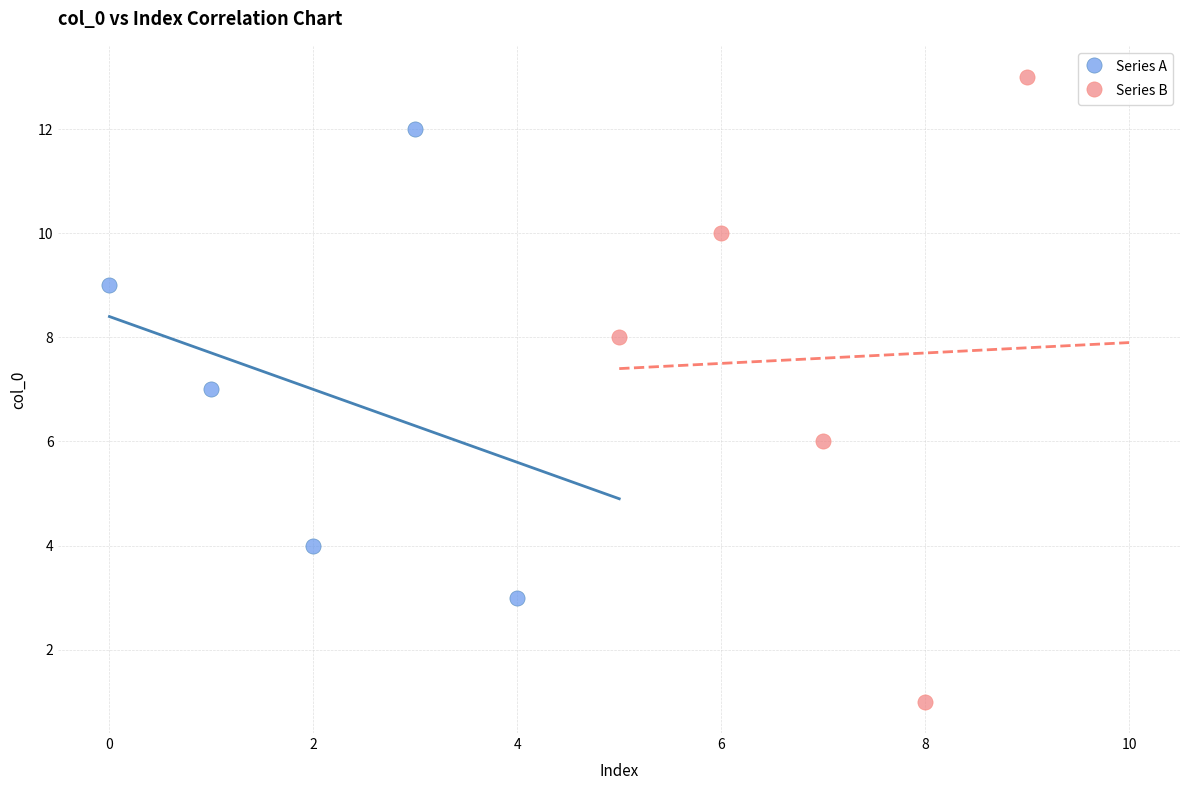

Which series reaches the minimum Y coordinate?

Series B